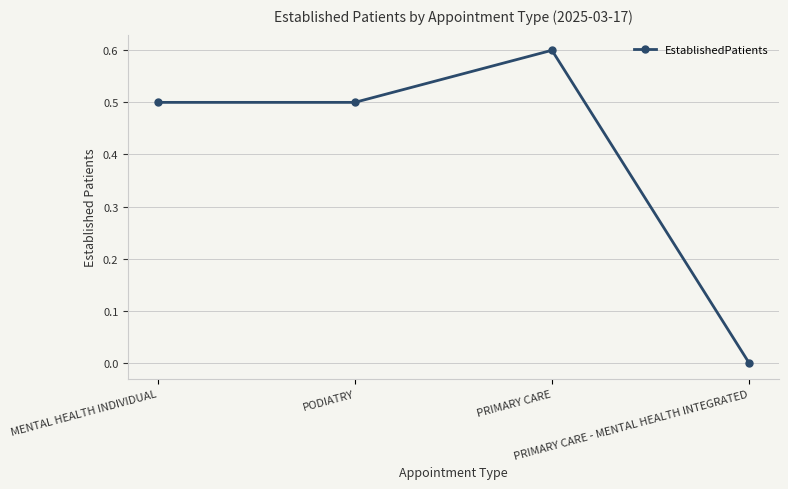

Reading left to right, list all the values displayed in this chart.

0.5	0.5	0.6	0.0